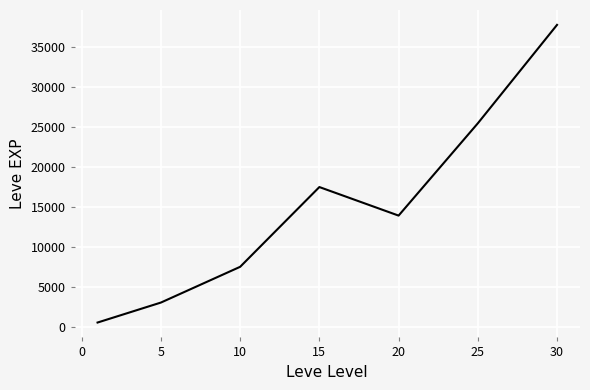

What is the sum of all values?

105440.2